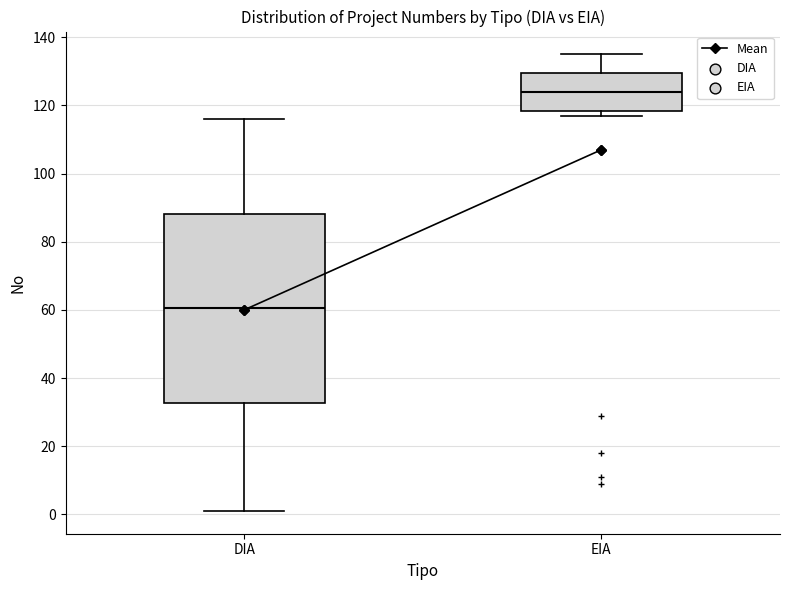

Which box's median line is the lowest?

DIA